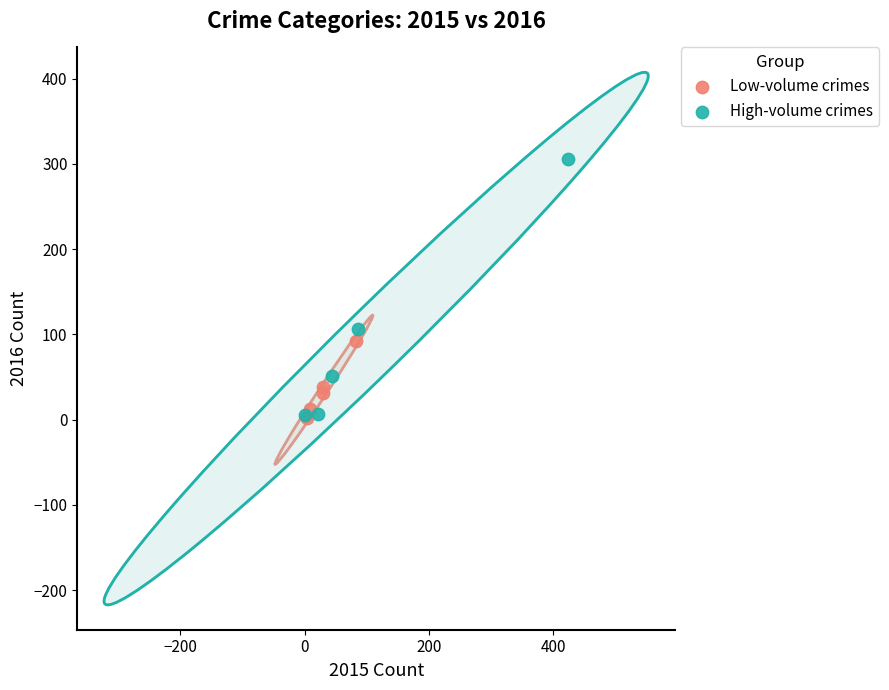

Which series has the widest spread of Y values?

High-volume crimes